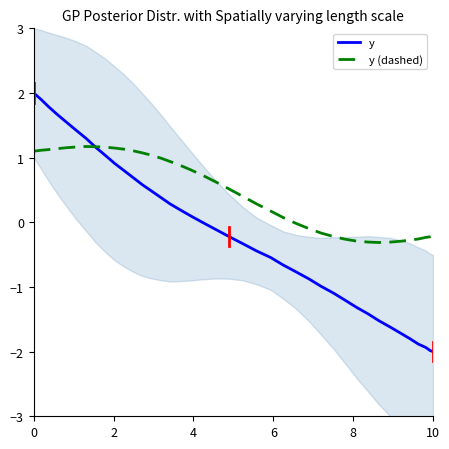

What is the difference between the maximum and minimum values in the y (dashed) series?

1.5